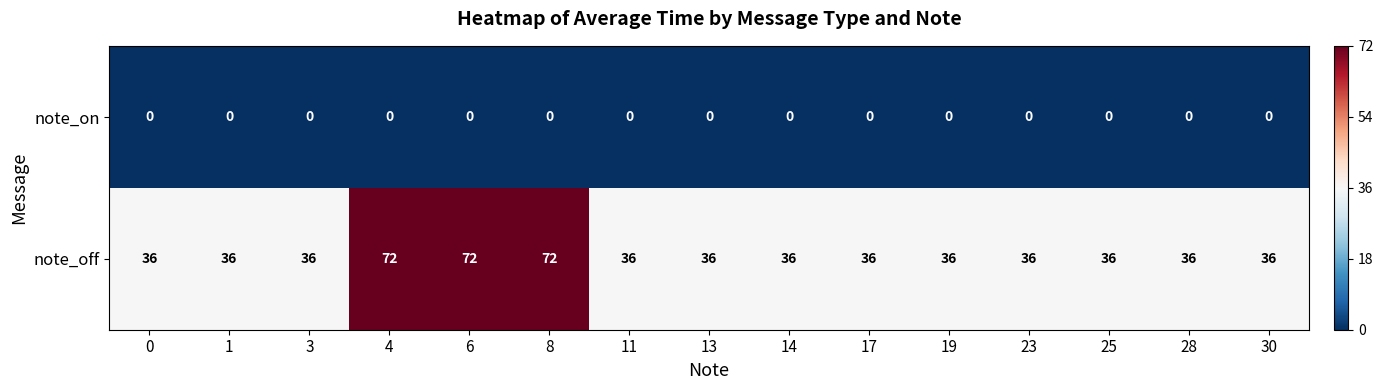

Is it true that note_on equals 0 at 30?

True